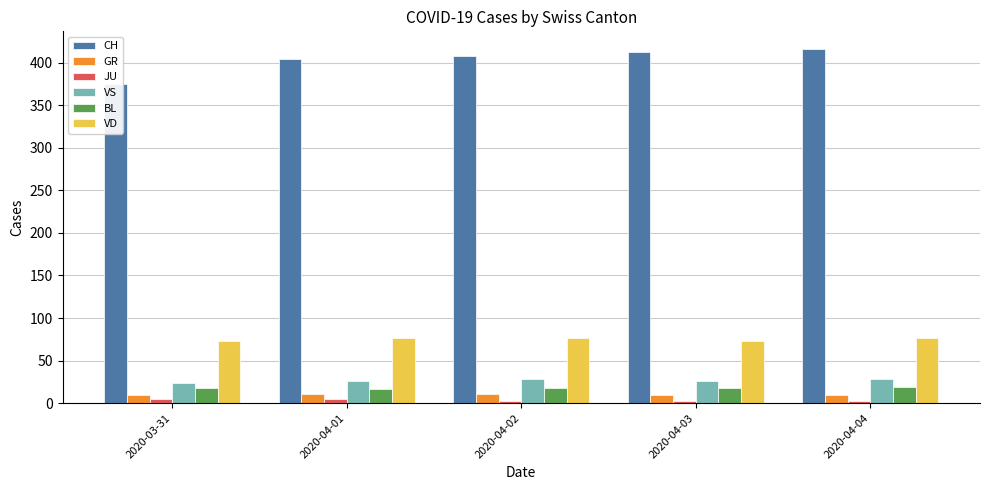

What is the highest value of the BL series?

19